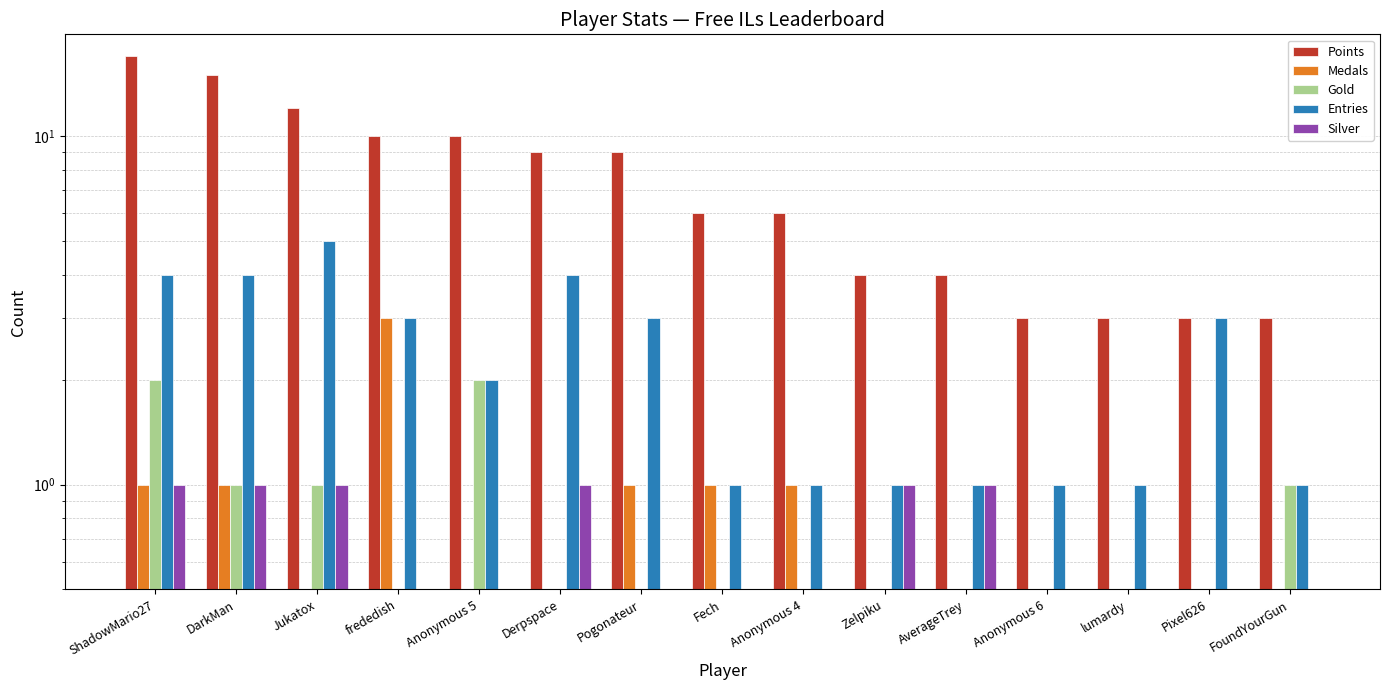

Which series has the widest spread of values?

Points